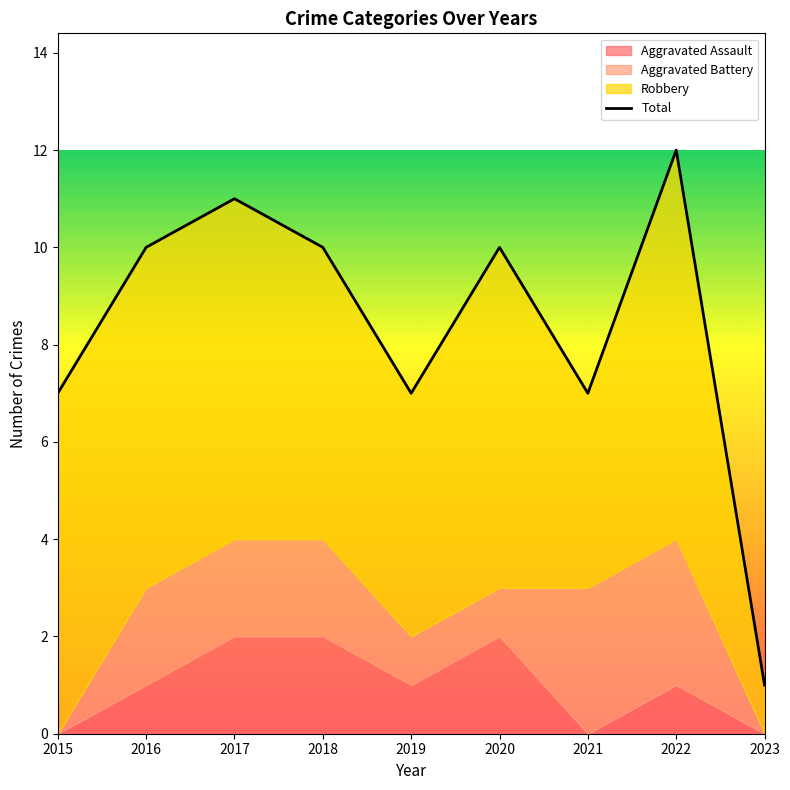

At which category does Aggravated Assault reach its first local valley?

2019